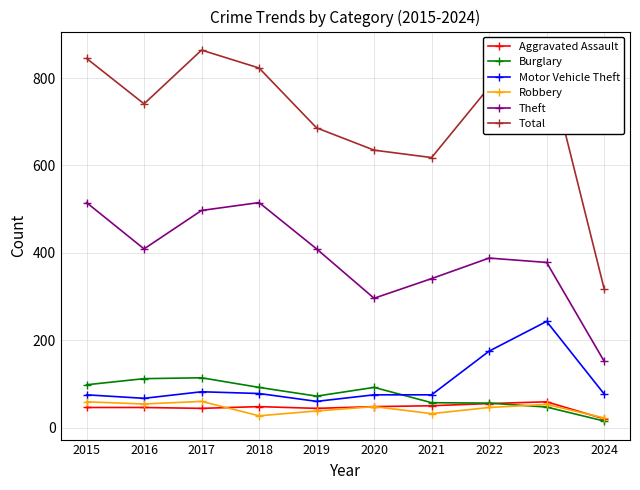

At which label does Total first exceed 779?

2015